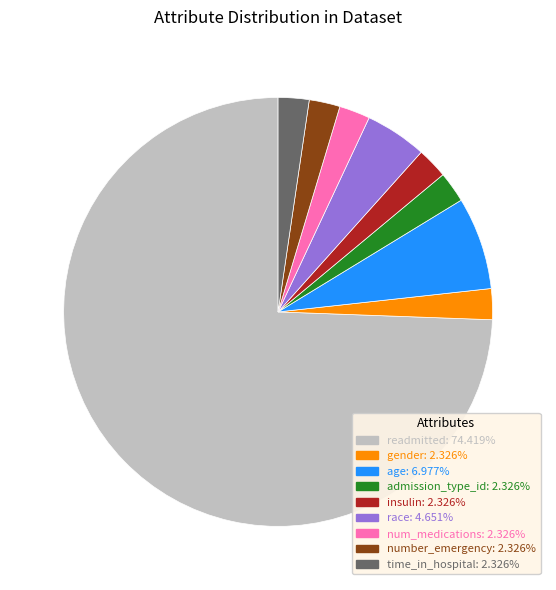

Is the sum of num_medications: 2.326% and gender: 2.326% greater than half?

No